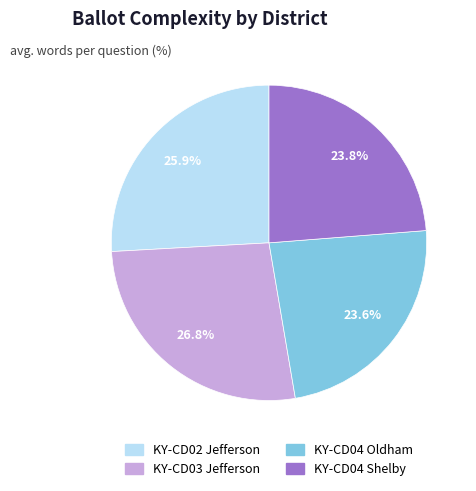

Does KY-CD02 Jefferson represent more than half of the total?

No